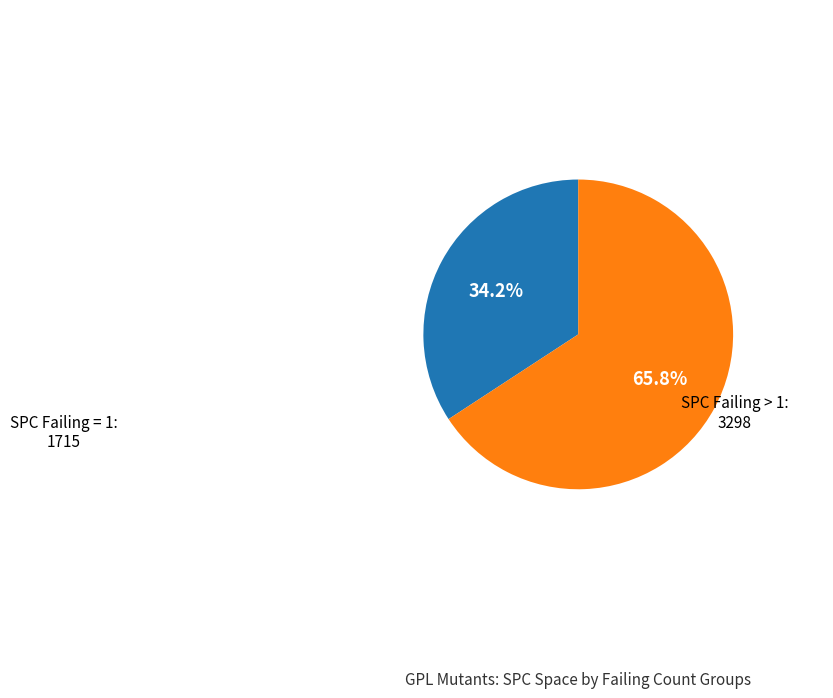

Is there any slice that represents more than half of the pie?

Yes